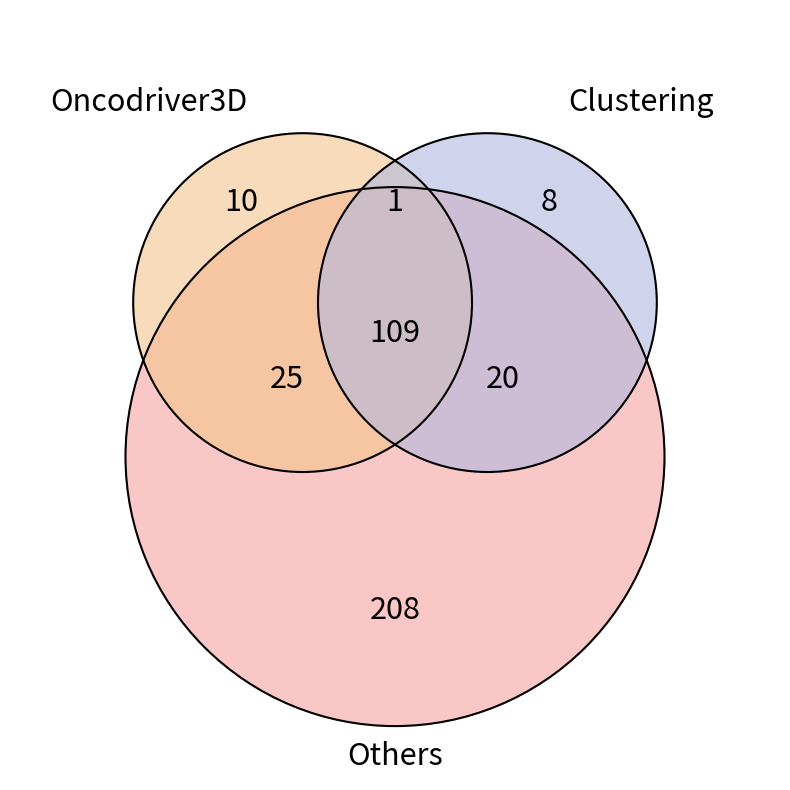

Is there a majority slice in this chart?

Yes